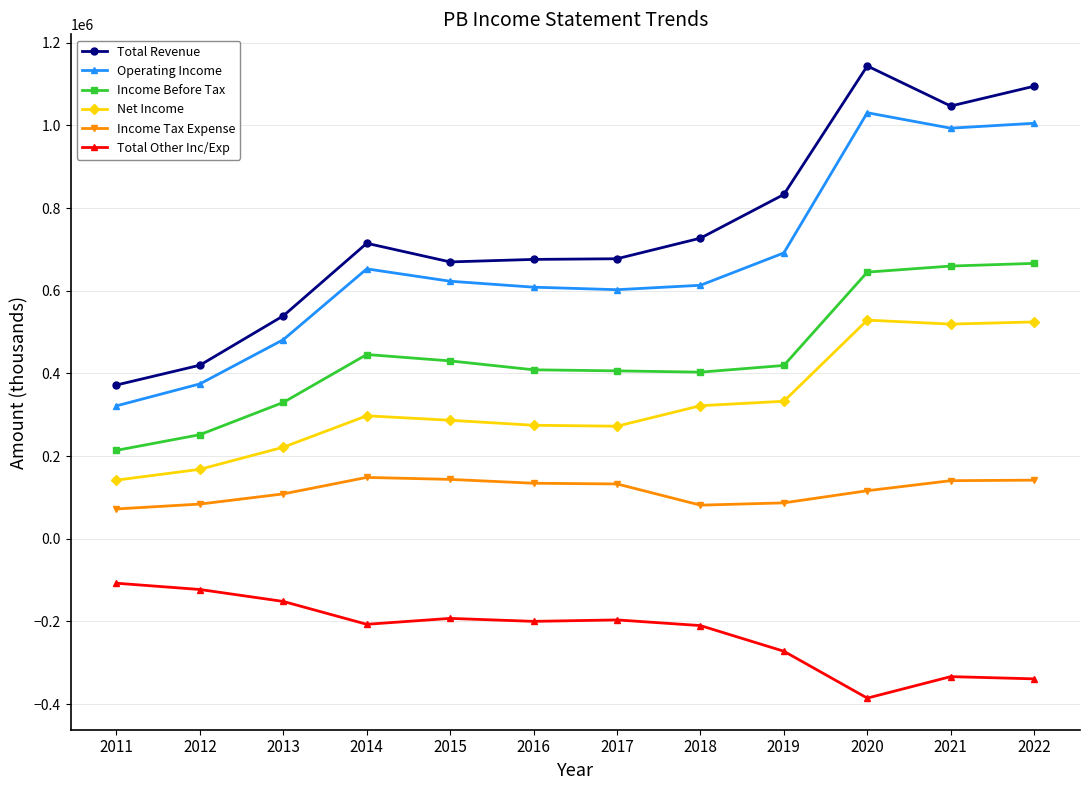

What is the average value of the Total Revenue series?

742867